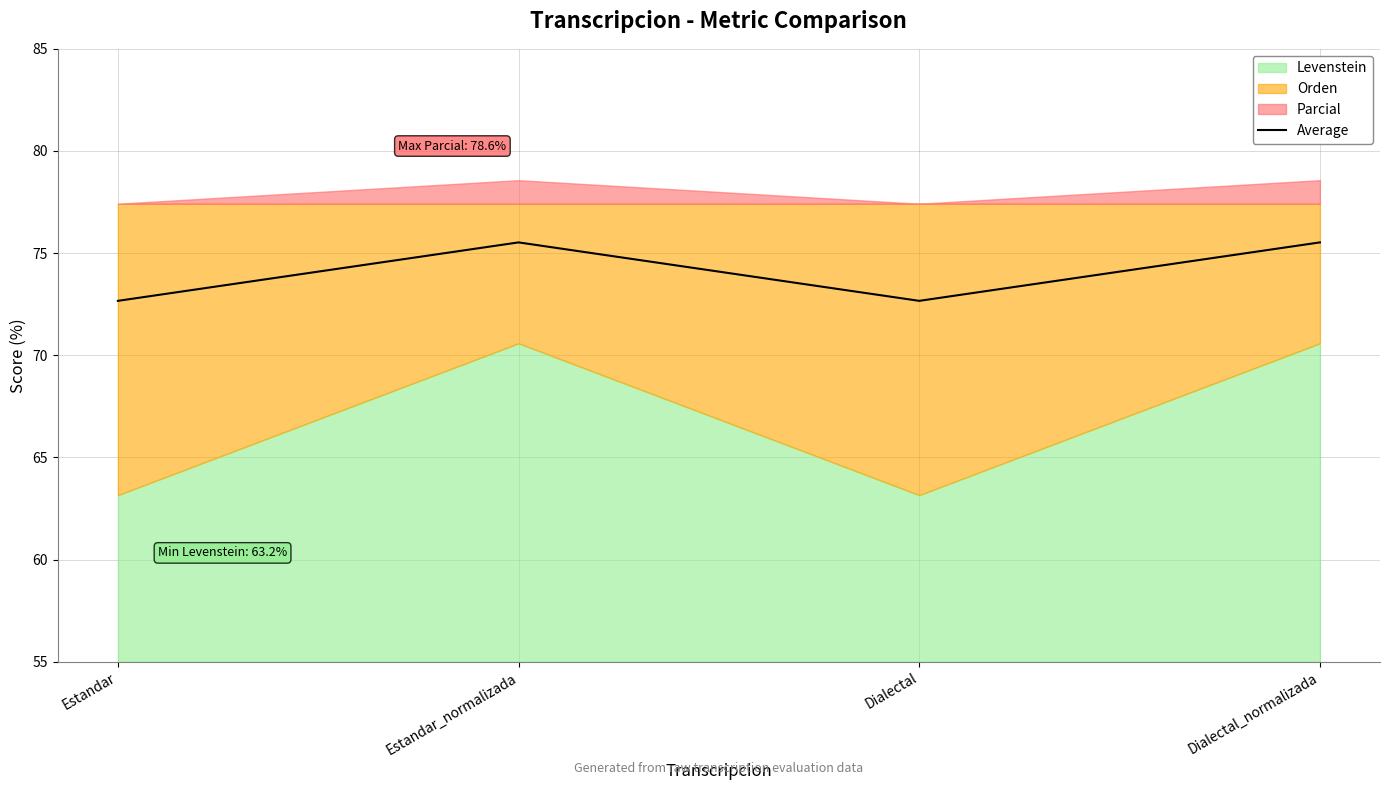

The Average series shows 120.5 at Dialectal. True or false?

False